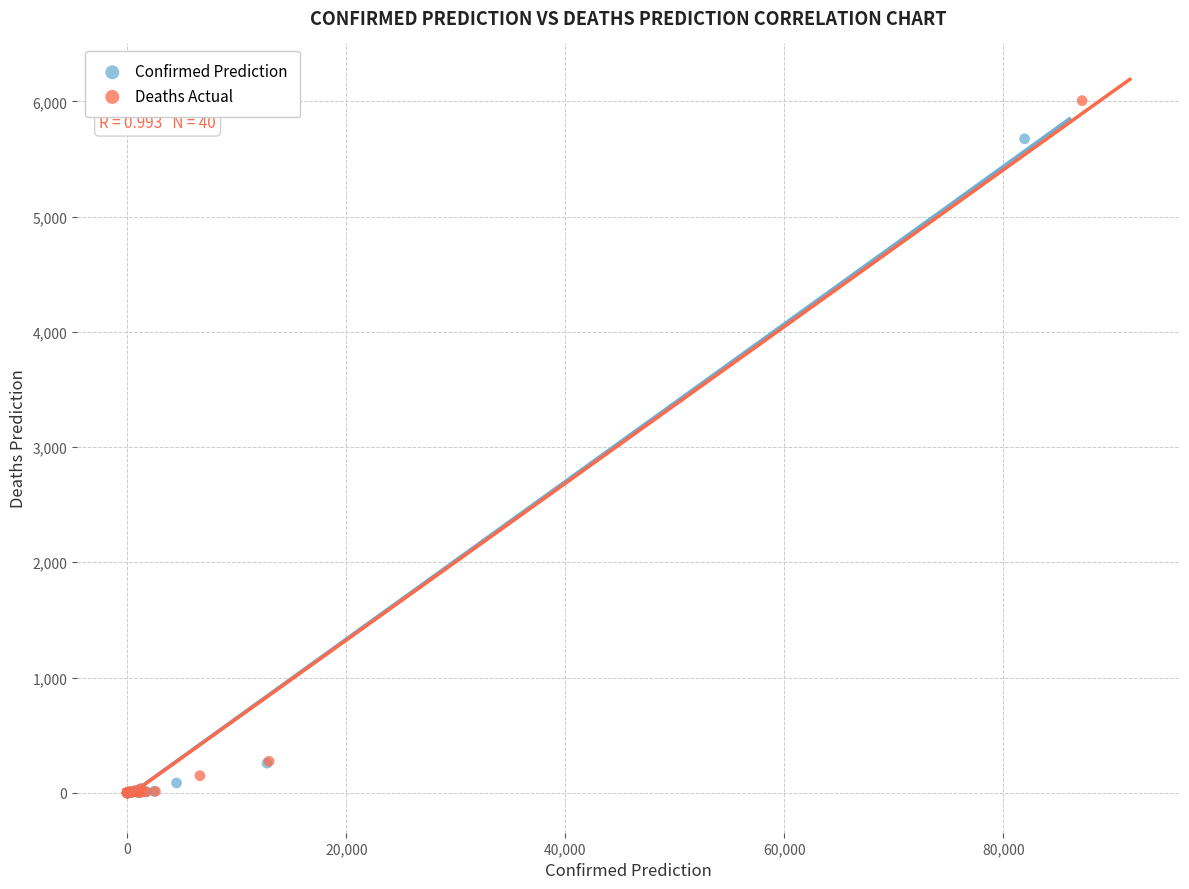

Which series contains the highest Y value?

Deaths Actual